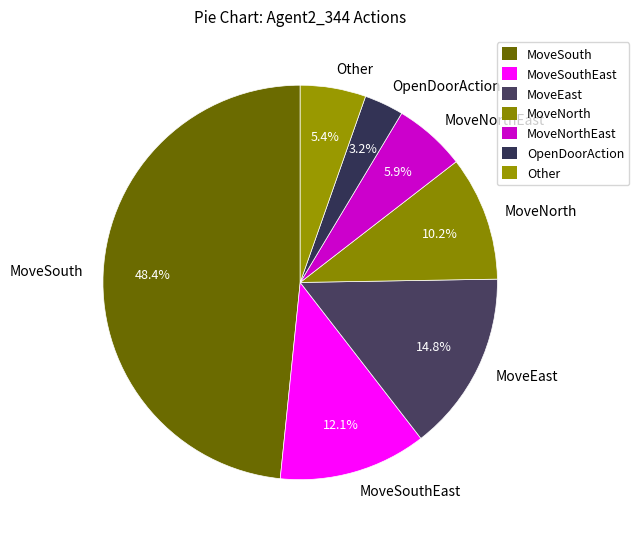

To the nearest percent, what is the combined percentage of OpenDoorAction and MoveEast?

18%